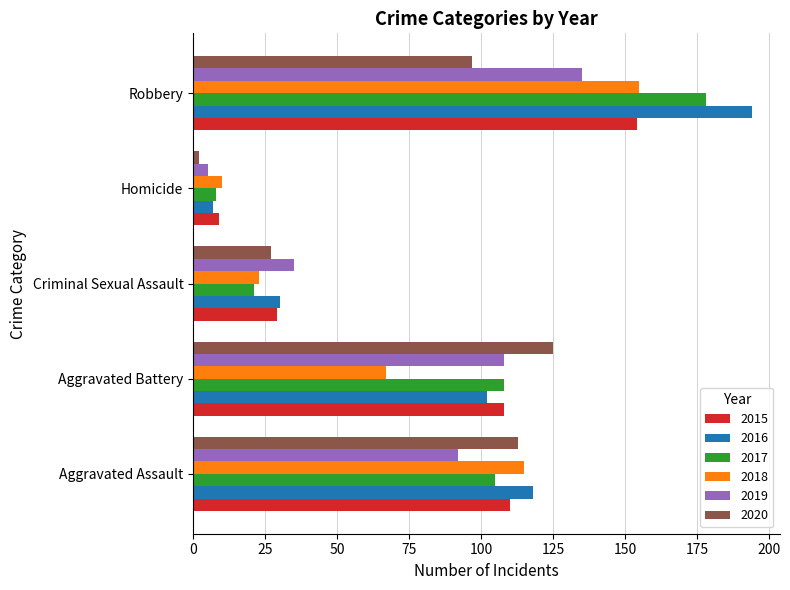

Is the value of 2018 at Robbery greater than the value of 2017 at Aggravated Battery?

Yes